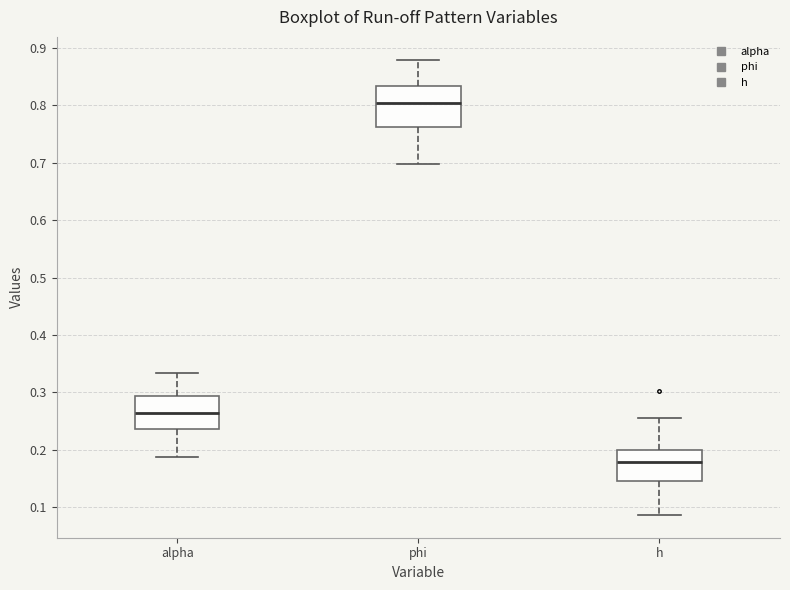

Where is the upper edge of the box for phi on the y-axis? The values are not printed on the chart, so give them approximately, as read against the axis.

0.83